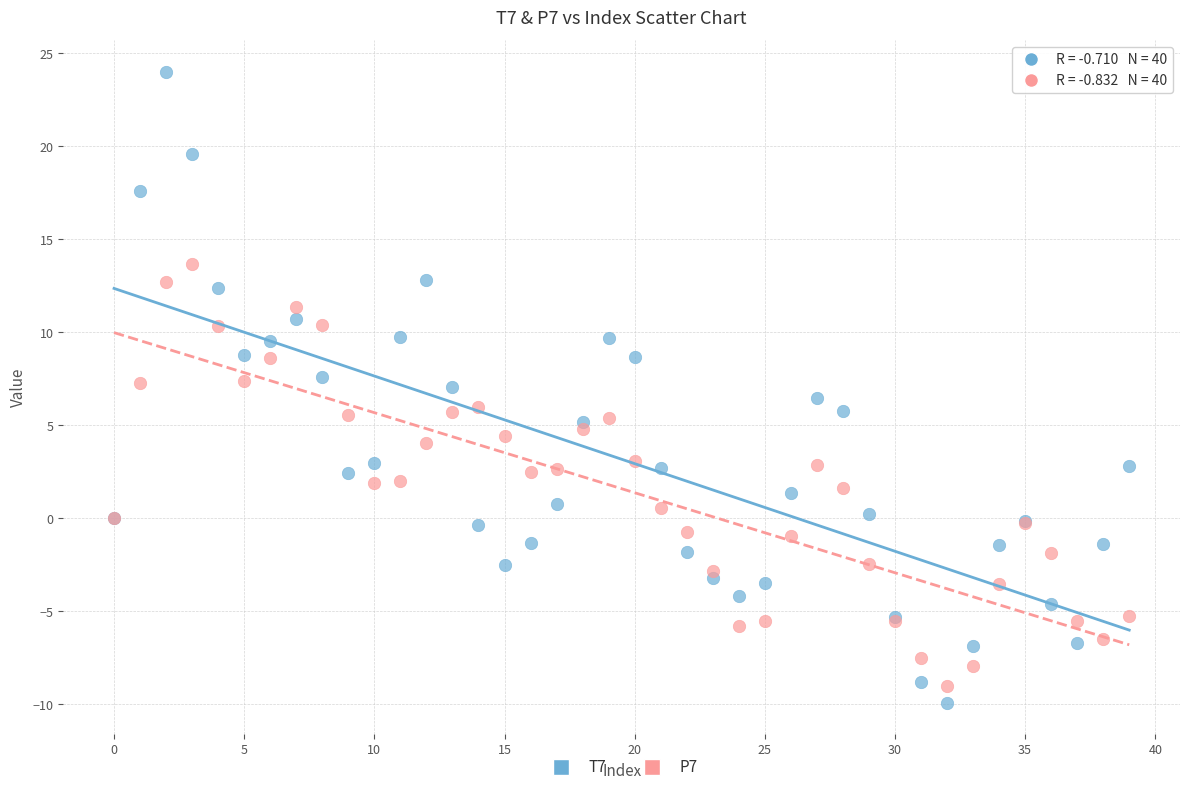

Which series contains the highest Y value?

T7